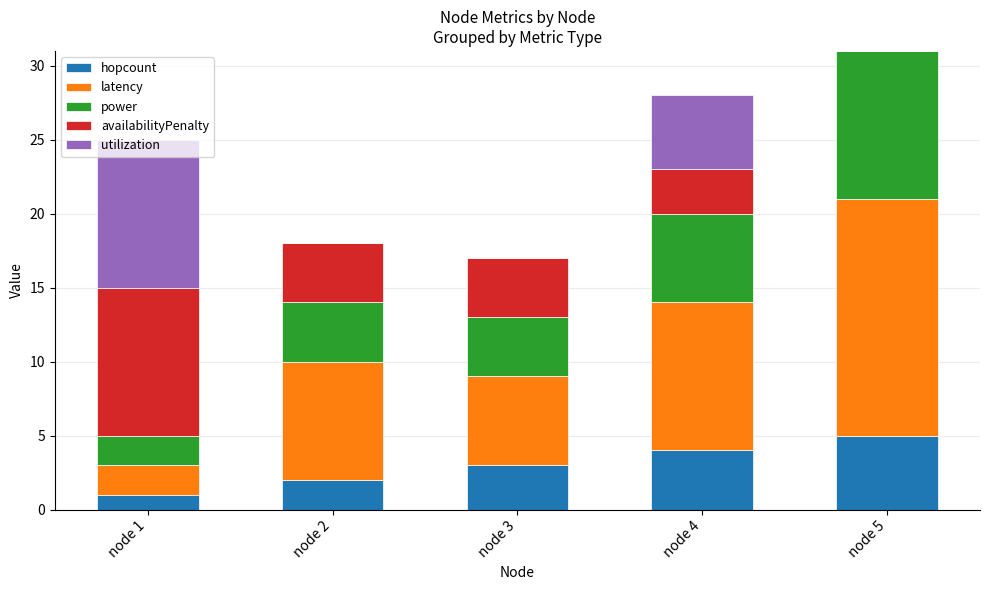

Are the bars grouped side by side (vs. stacked)?

No